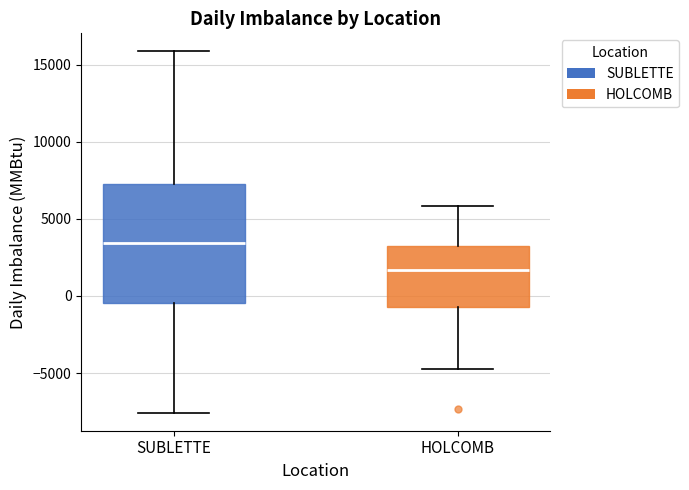

Which box's median line is the highest?

SUBLETTE